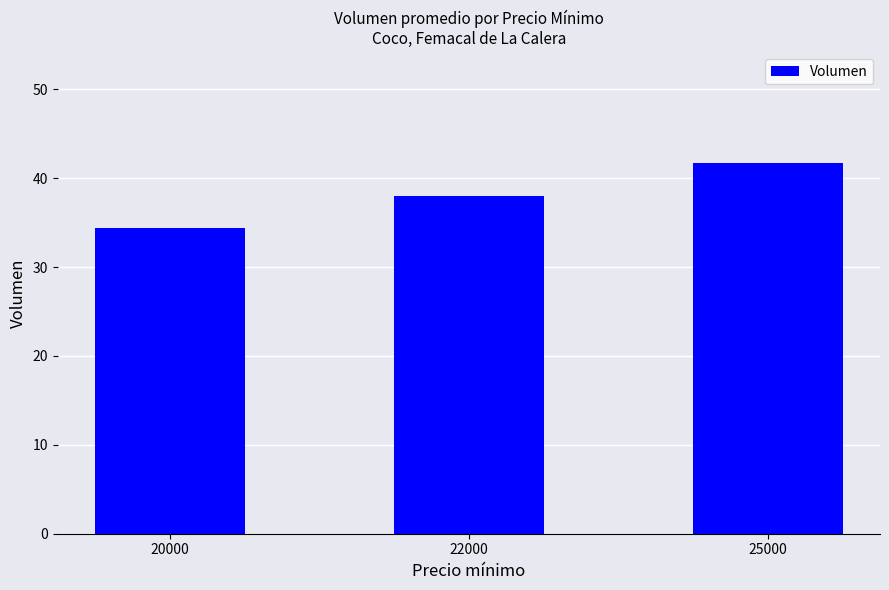

Approximately how many times larger is the value at 20000 compared to 25000?

0.8